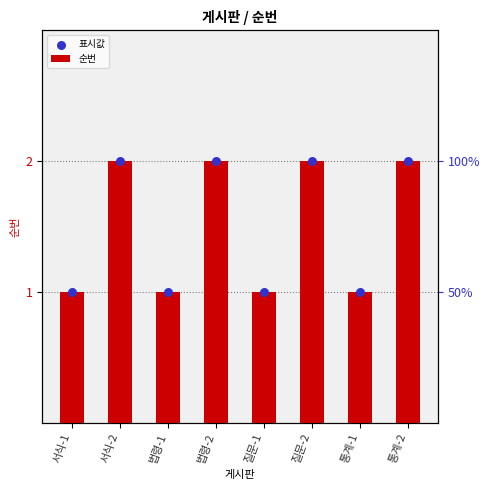

What is the total value across all series at 질문-1?

2